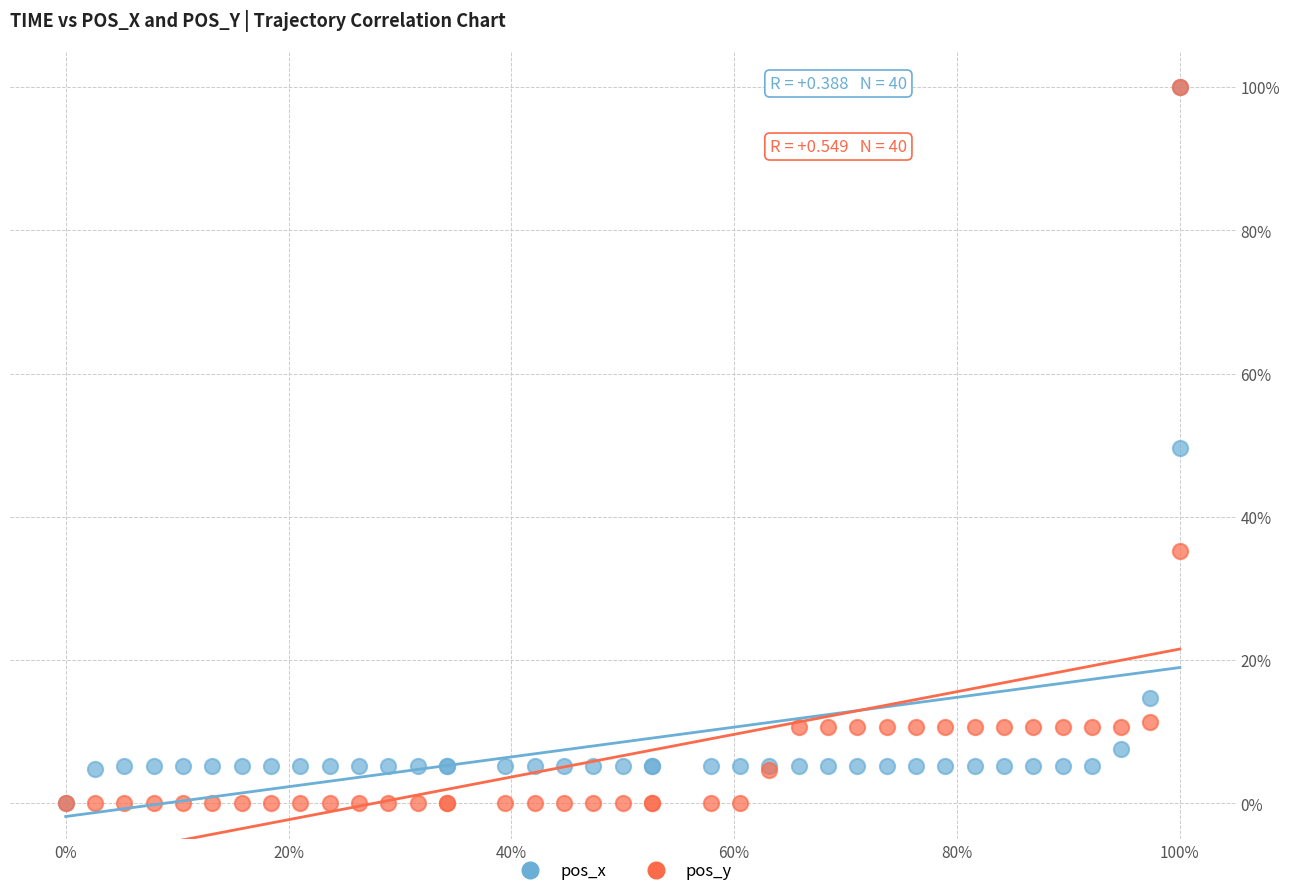

What are all the series names shown in the legend?

pos_x, pos_y